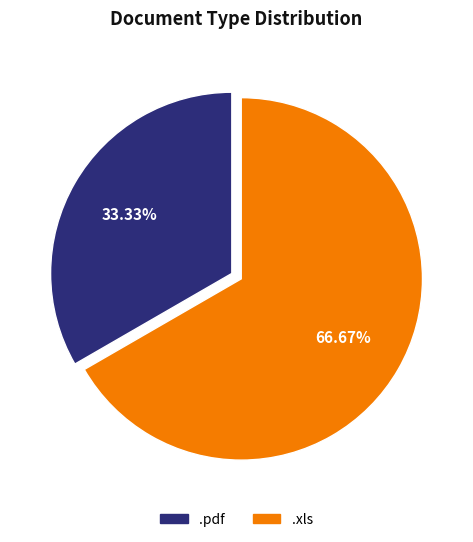

What percentage is the .pdf slice, to the nearest percent?

33%